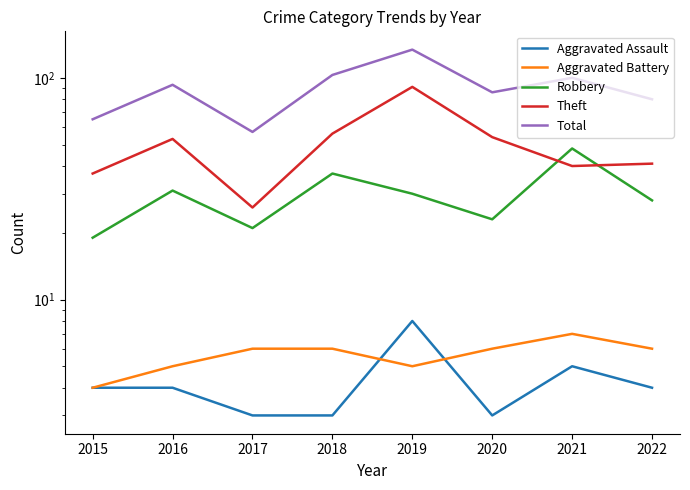

True or false: Aggravated Battery and Robbery intersect in this chart.

False